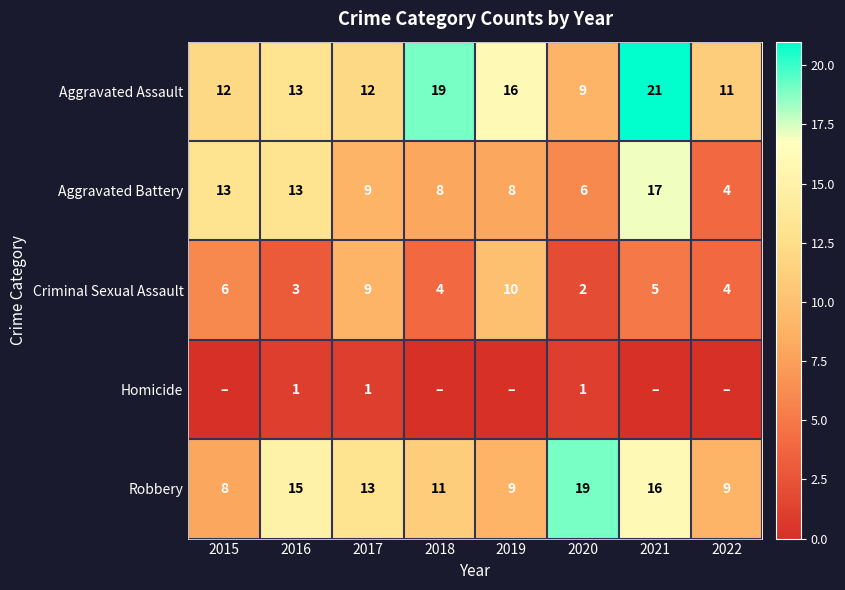

What is the spread (max minus min) of values at 2017?

12